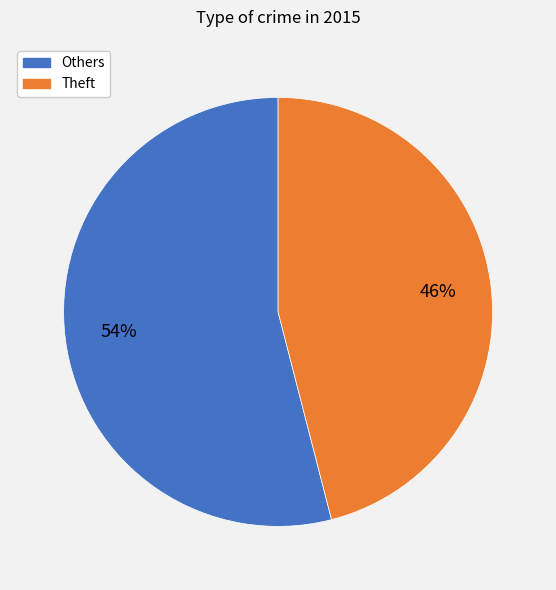

Does any single category account for the majority?

Yes